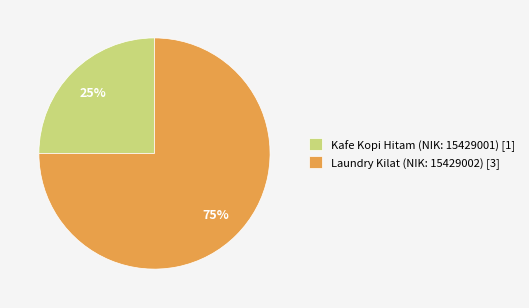

Do Laundry Kilat (NIK: 15429002) and Kafe Kopi Hitam (NIK: 15429001) together represent more than half of the pie?

Yes